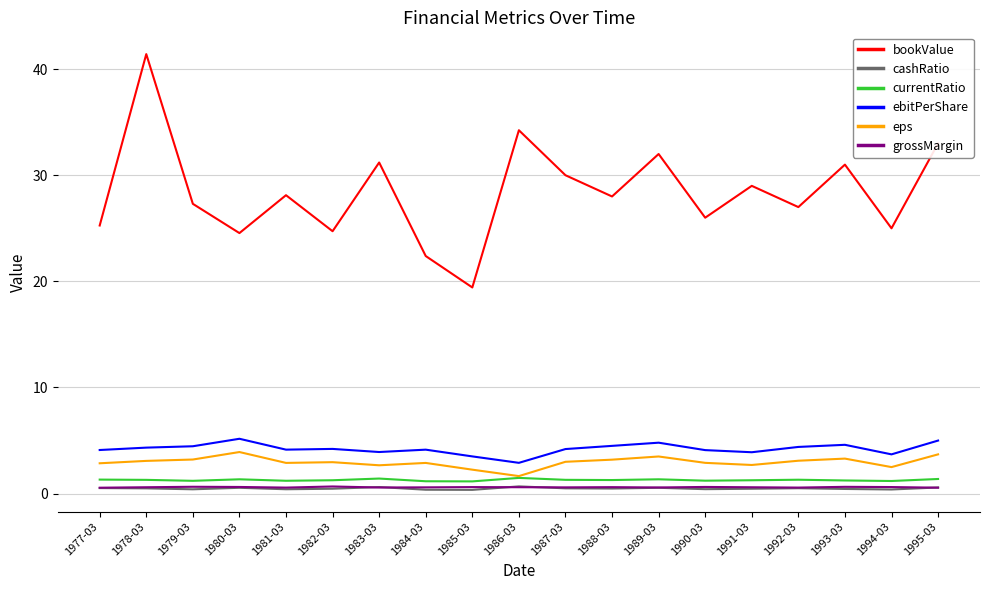

What is the minimum value shown in the chart?

0.4